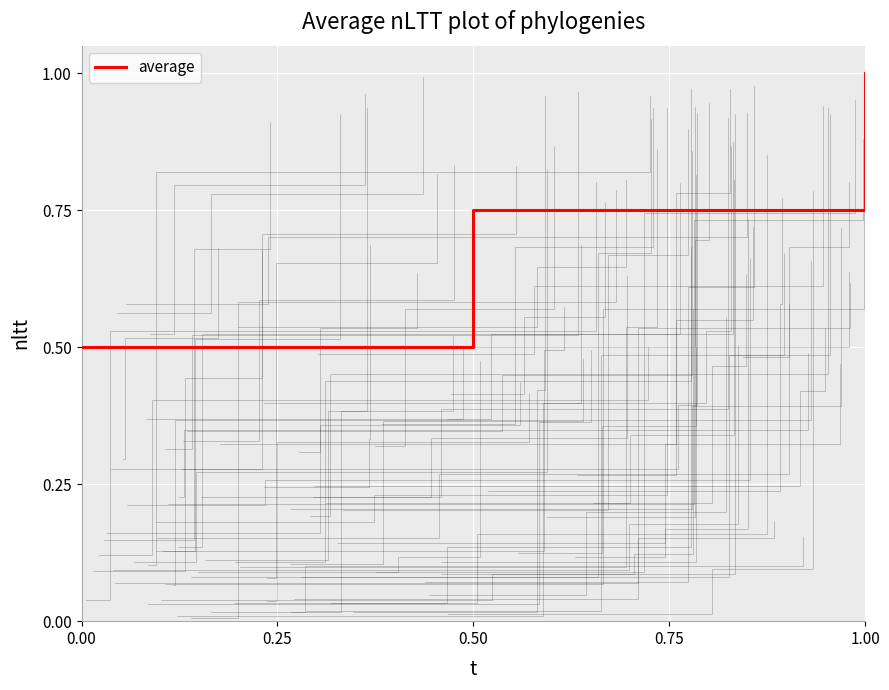

The value of average at 0.00 is 0.2. True or false?

False